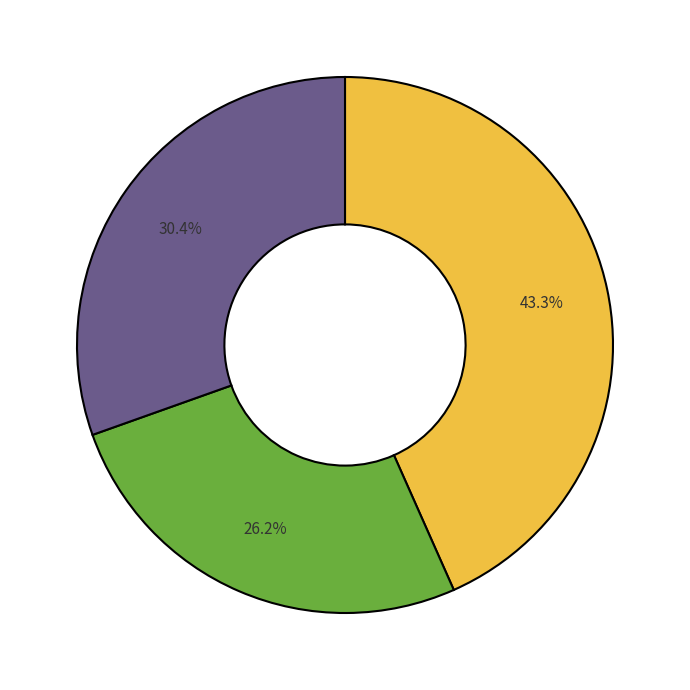

How many segments does this pie chart have?

3